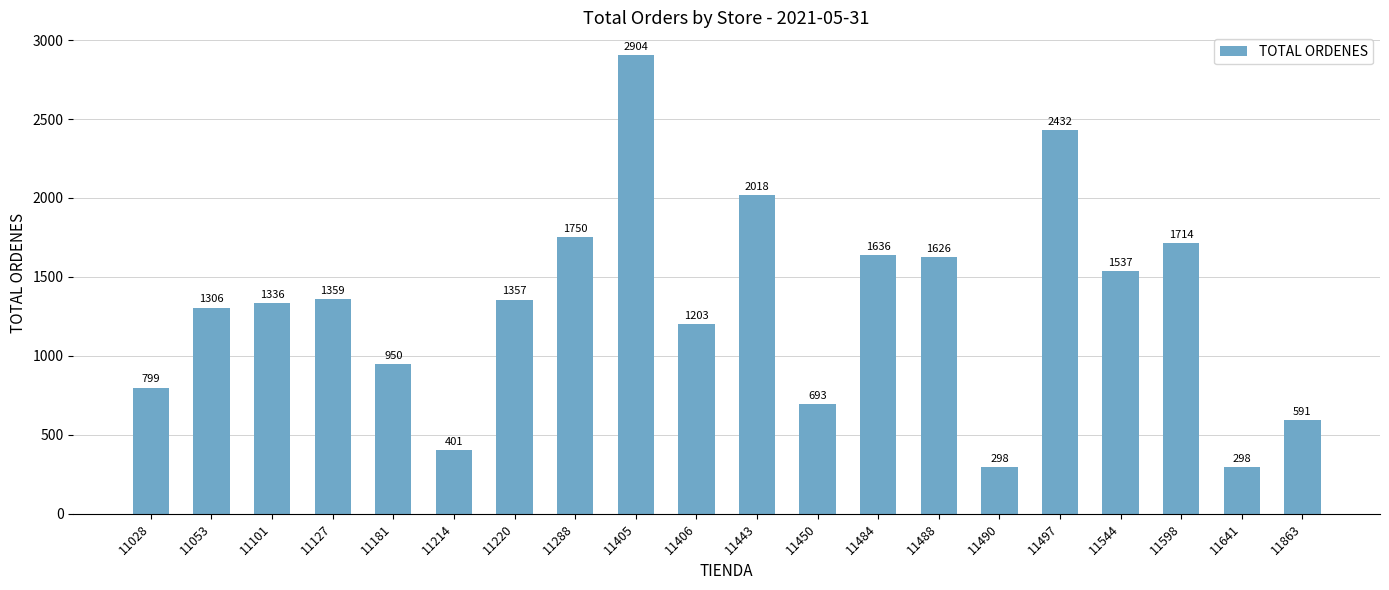

Which category has the highest value across all series?

11405